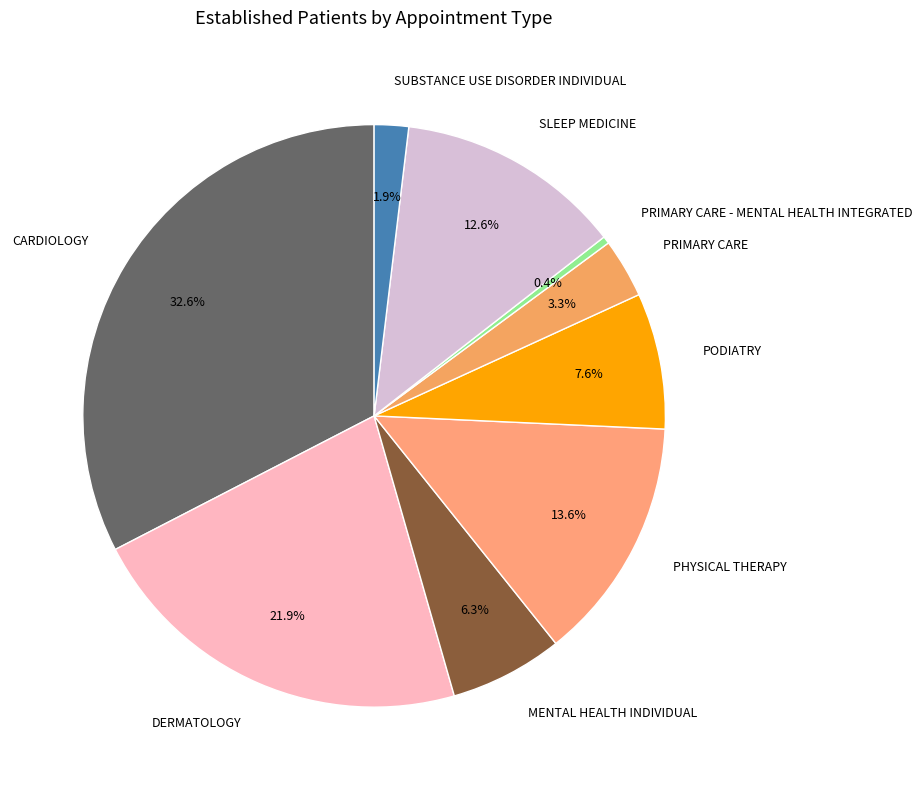

What is the smallest slice in the pie chart?

PRIMARY CARE - MENTAL HEALTH INTEGRATED